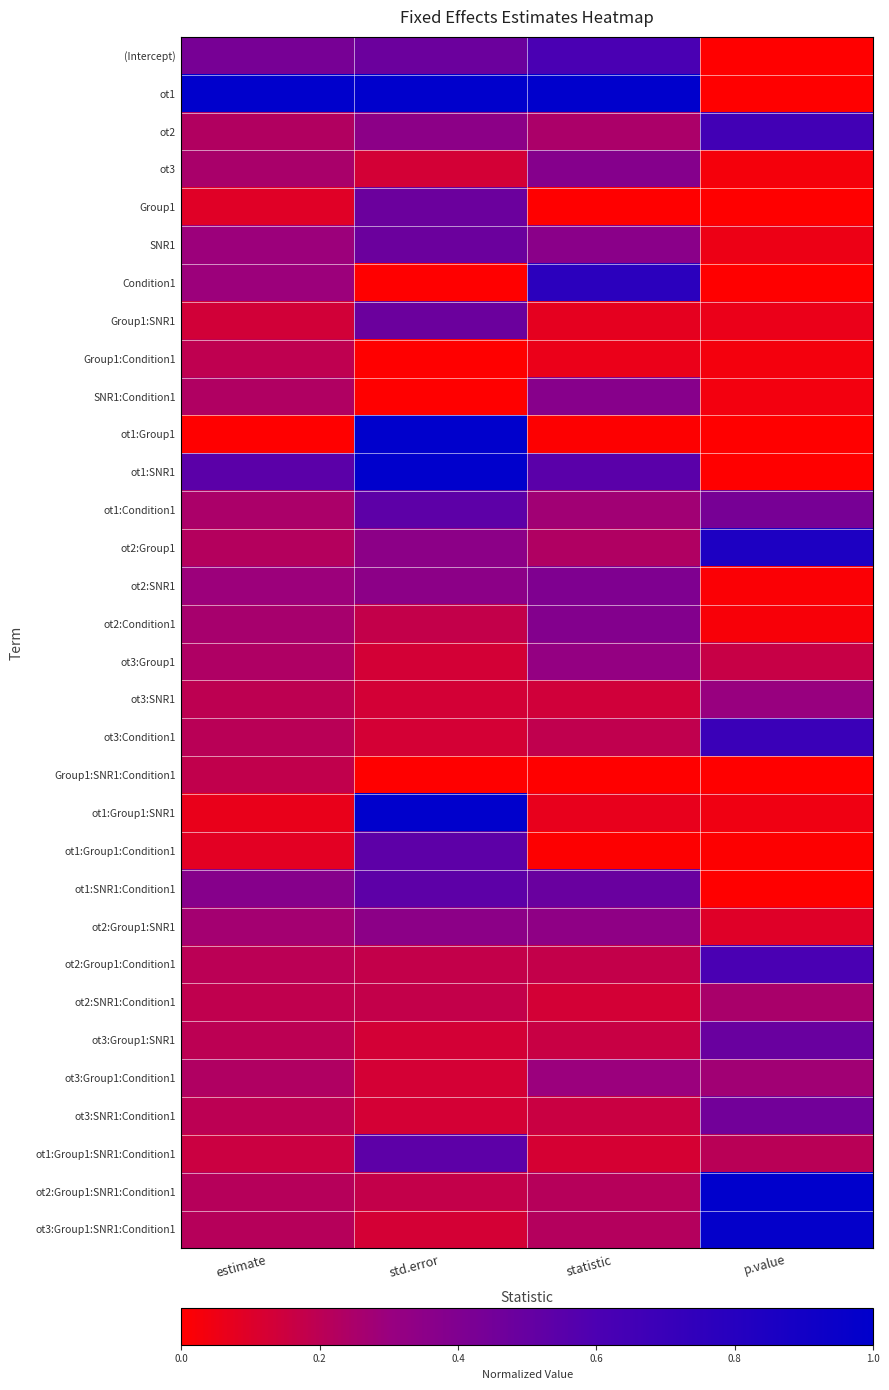

At which category does the chart reach its peak across all series?

estimate